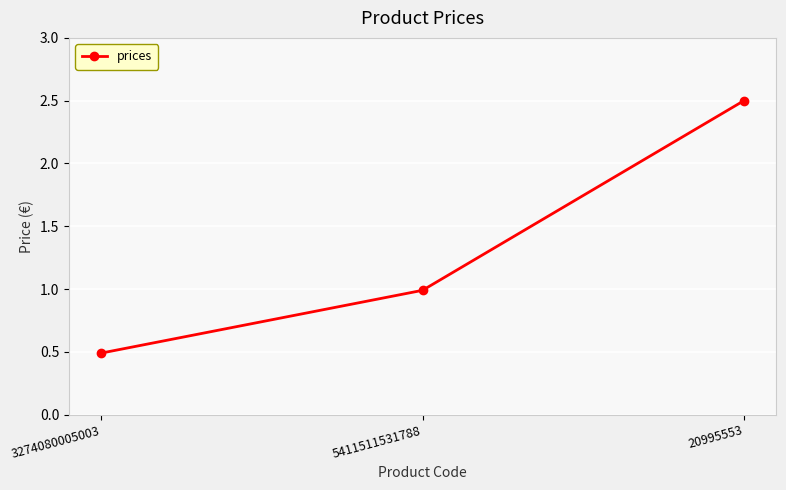

What is the maximum value shown in the chart?

2.5